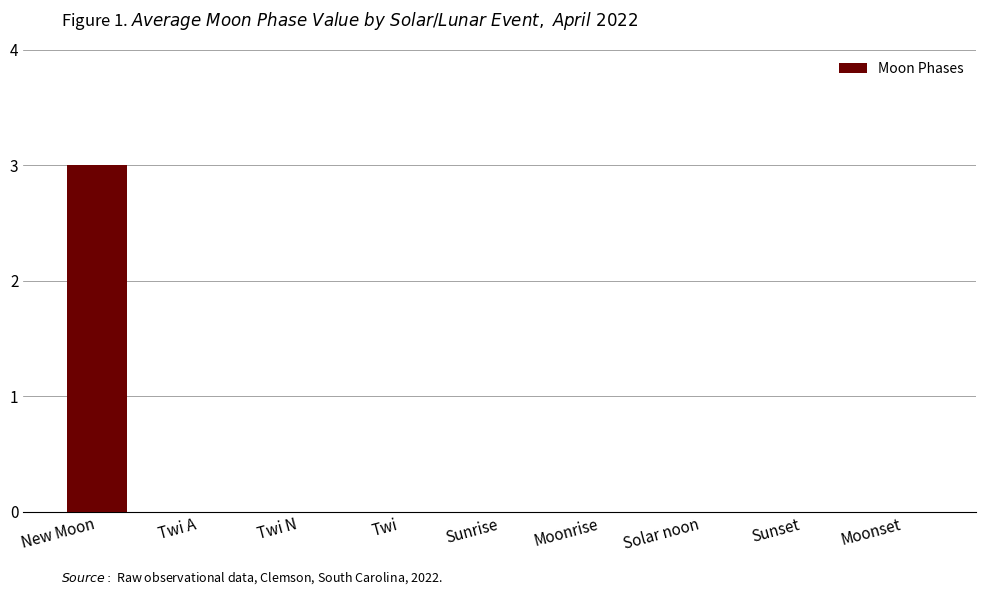

Count the number of categories in the chart.

9